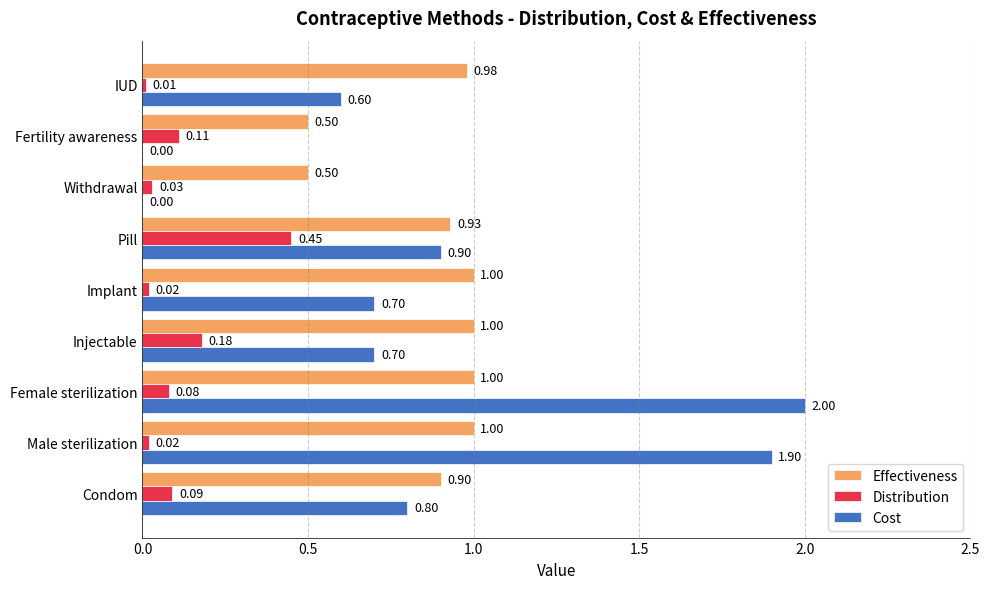

What is the sum of all Effectiveness values?

7.8